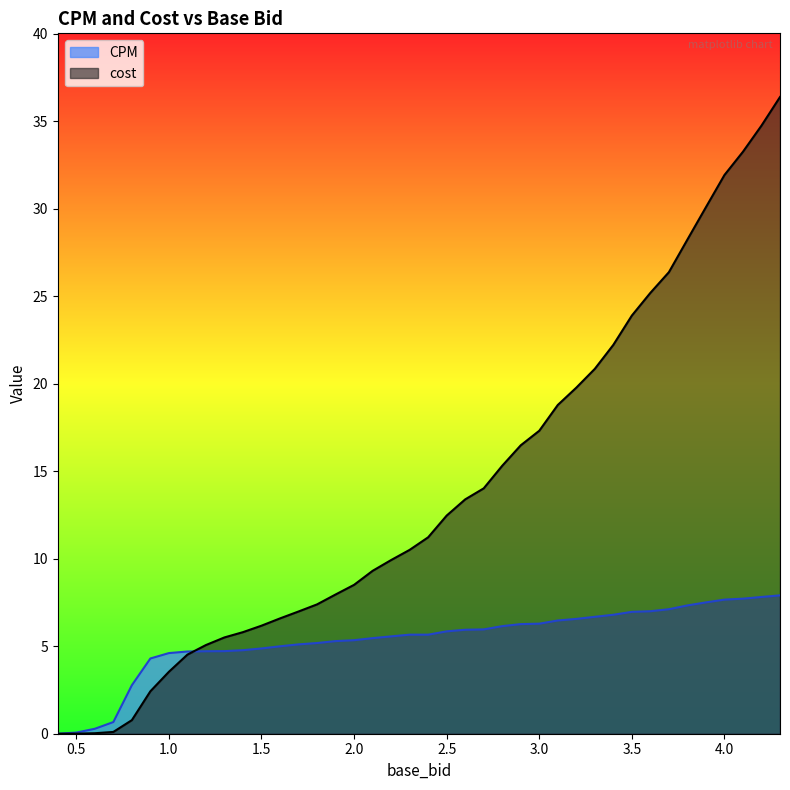

What is the value of the CPM point at the 14th from the left?

5.1